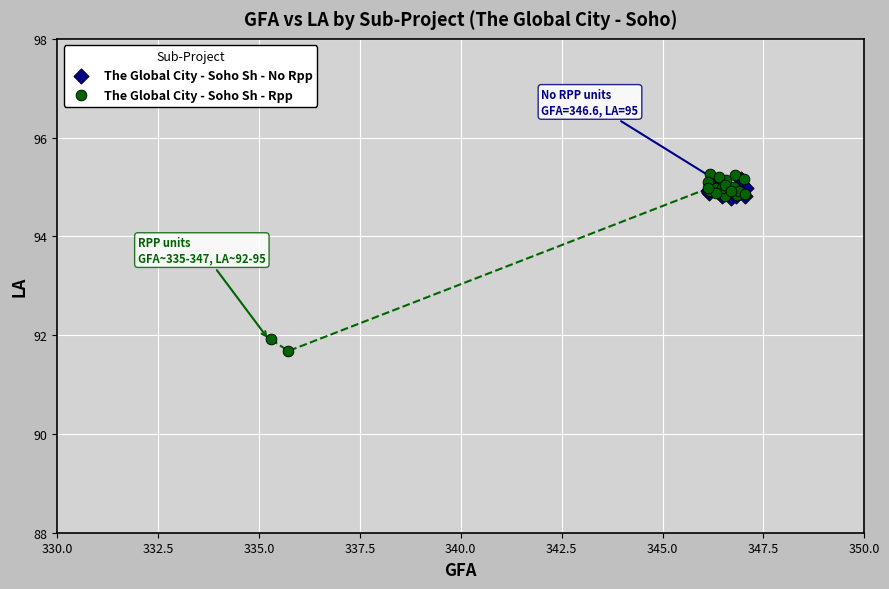

Which series contains the lowest Y value?

The Global City - Soho Sh - Rpp